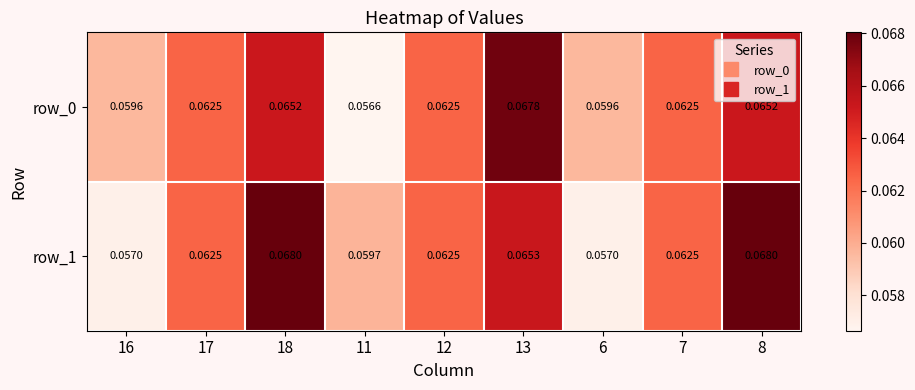

Is the value of row_0 at 17 greater than the value of row_1 at 8?

No